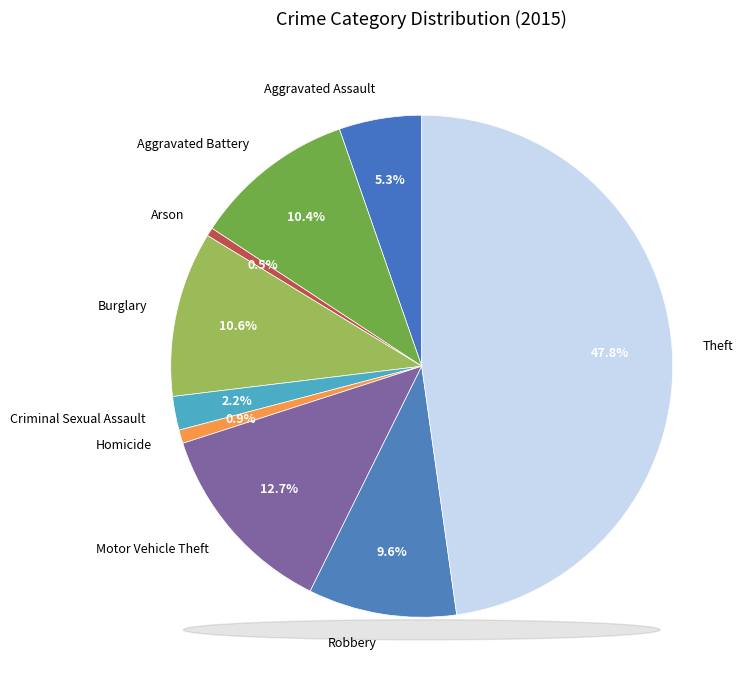

True or false: Burglary accounts for 11% of the total.

True